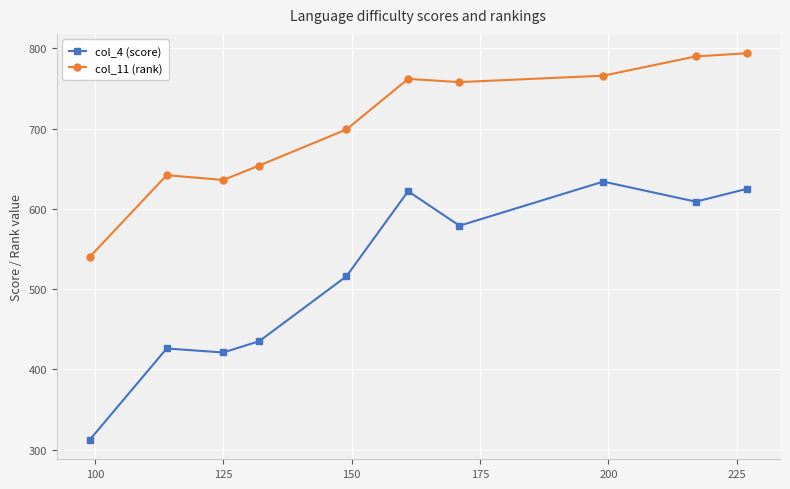

What is the average value of the col_4 (score) series?

518